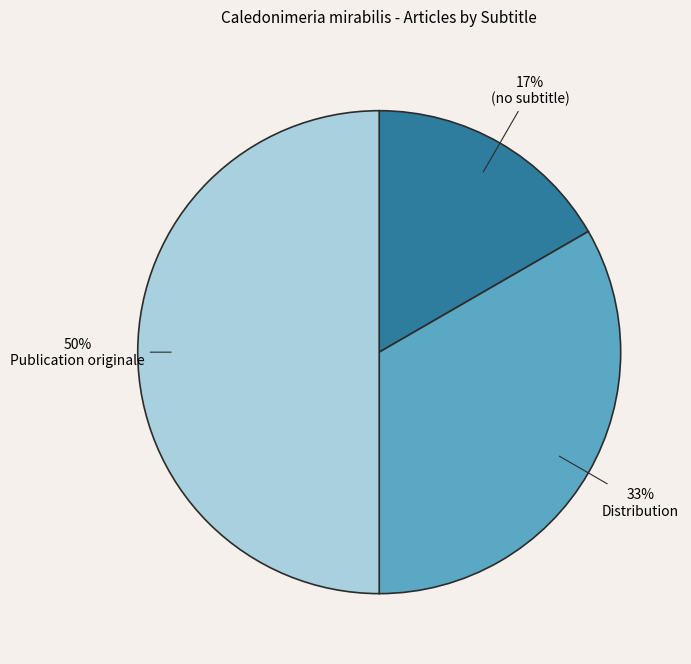

To the nearest percent, what is the difference between the largest and smallest slice percentages?

33%